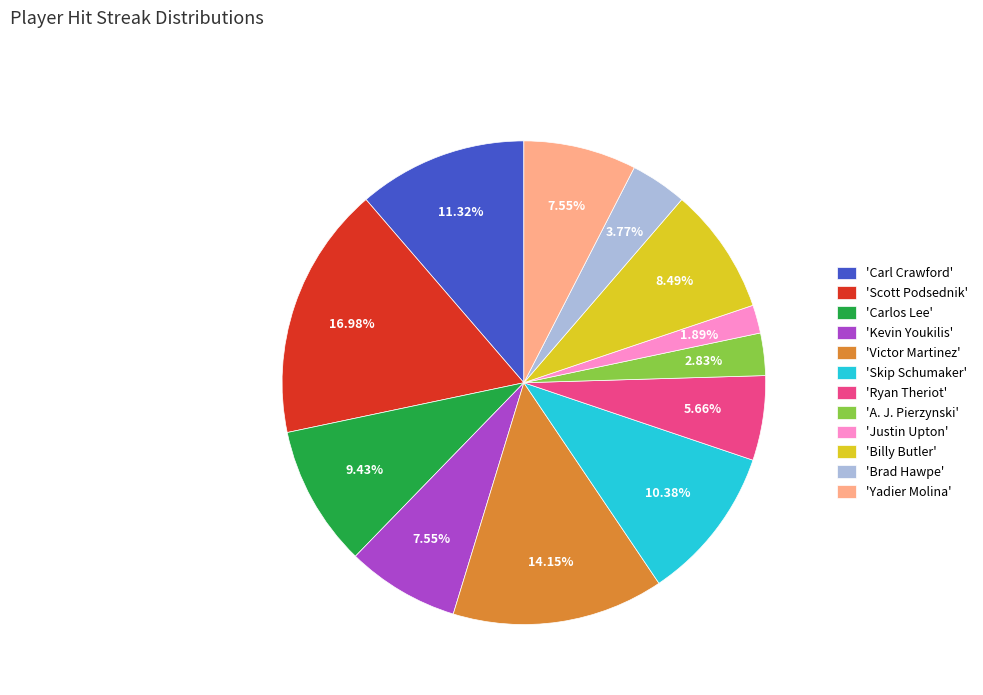

Is there any slice that represents more than half of the pie?

No